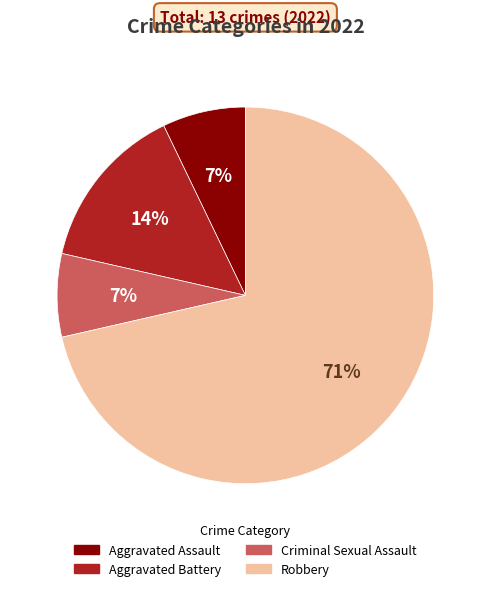

How many segments does this pie chart have?

4